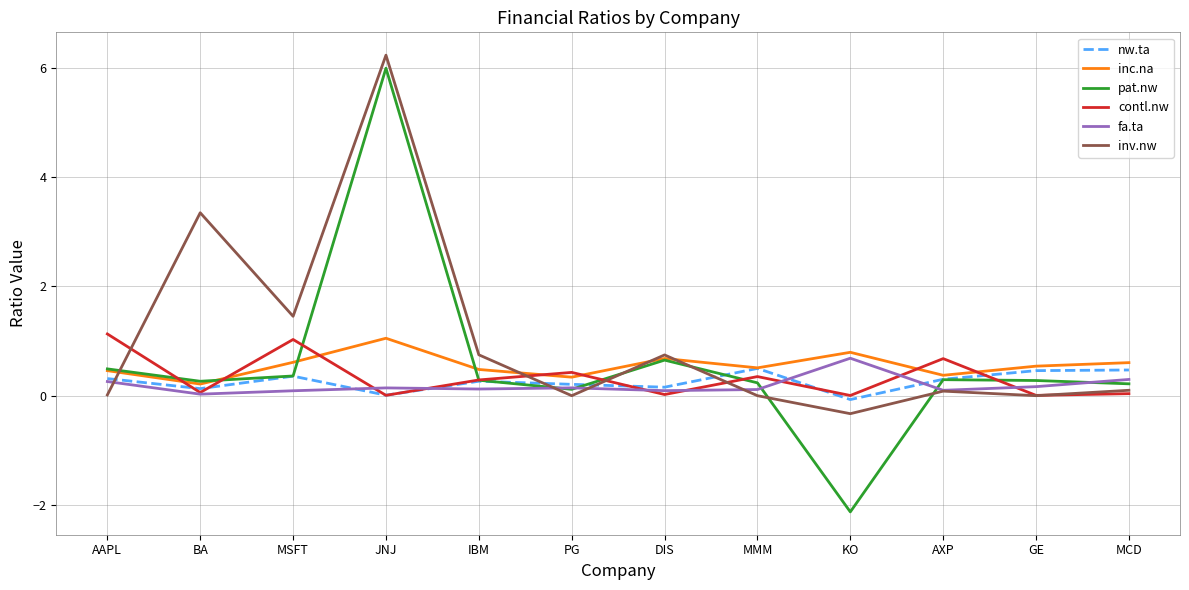

List the series in order of their peak value, lowest first.

nw.ta, fa.ta, inc.na, contl.nw, pat.nw, inv.nw